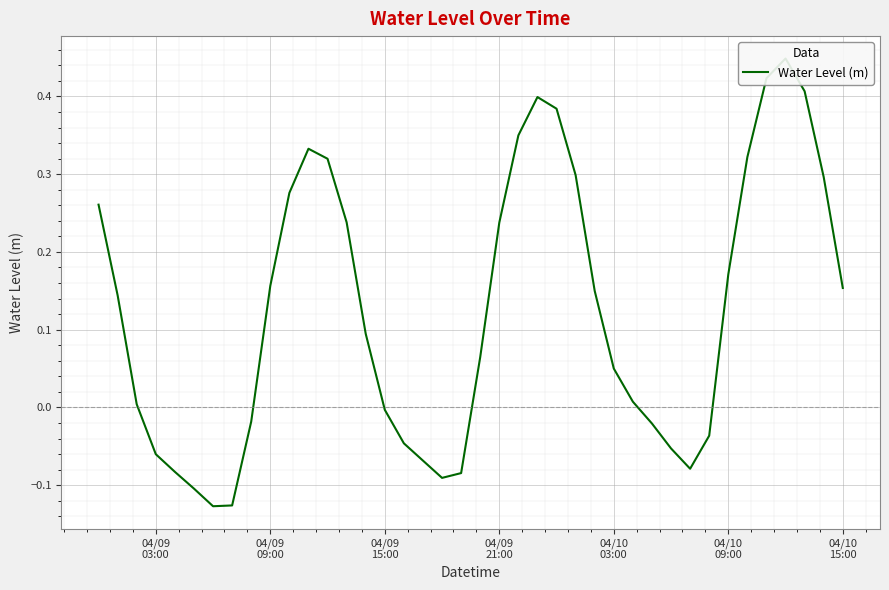

What position from the left is 04/09 21:00?

22